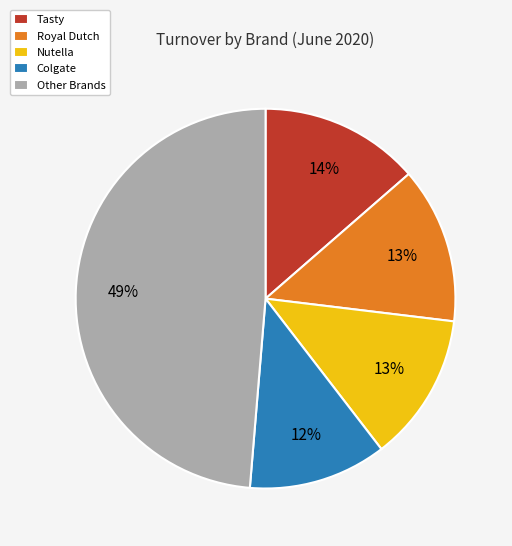

How many slices are in this pie chart?

5